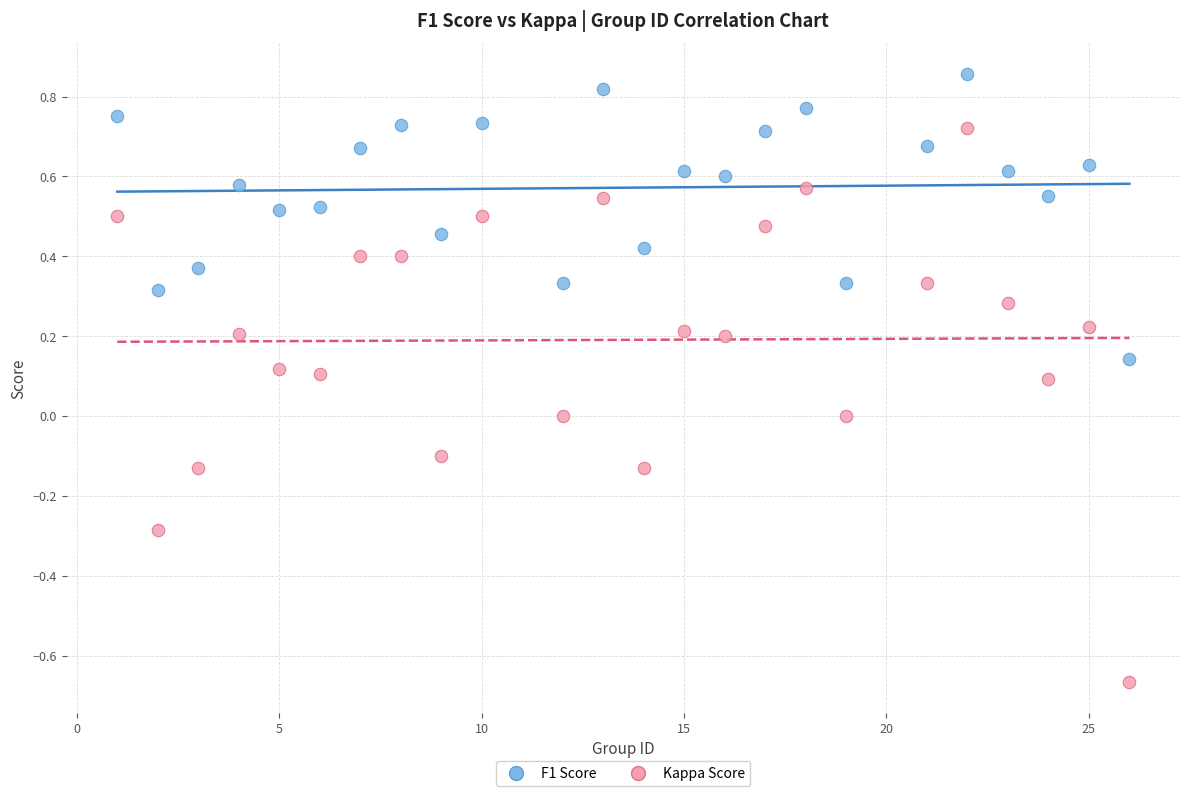

Across all data points, what is the range of X values (max minus min)?

25.0